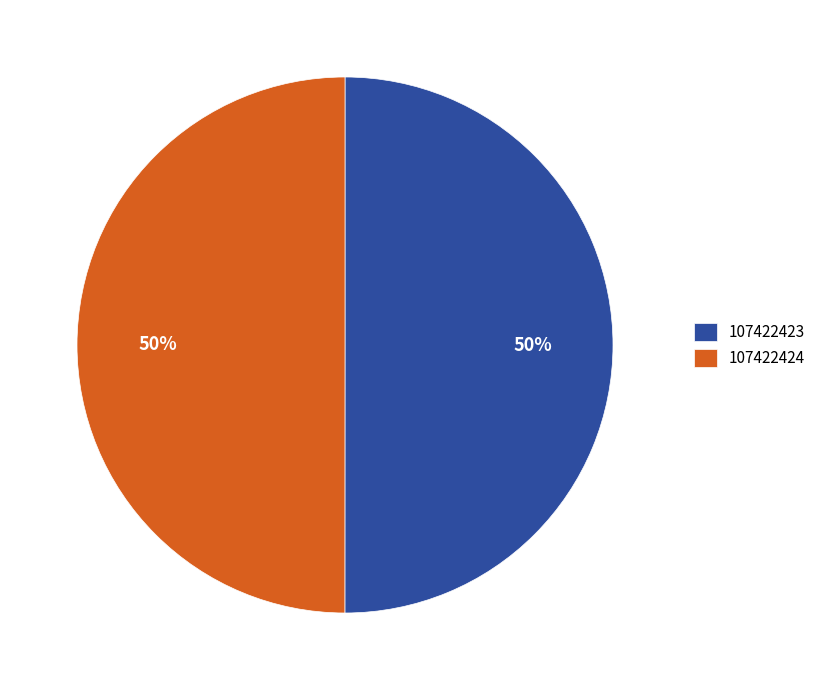

How many segments does this pie chart have?

2